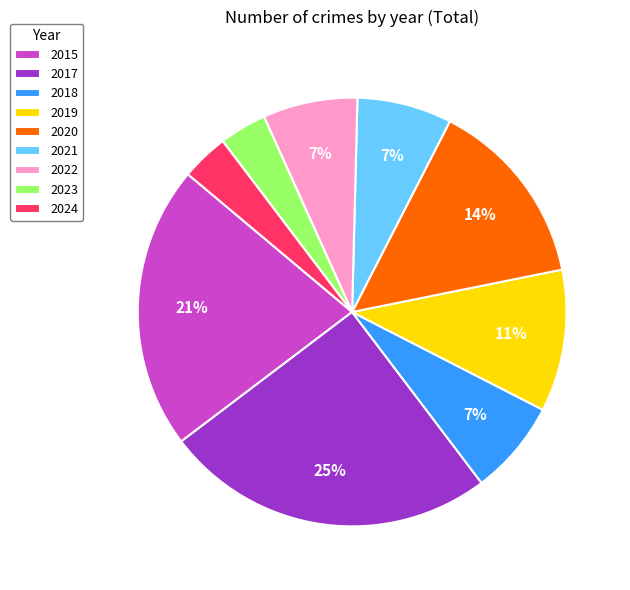

The 2015 slice represents 11% of the pie. True or false?

False